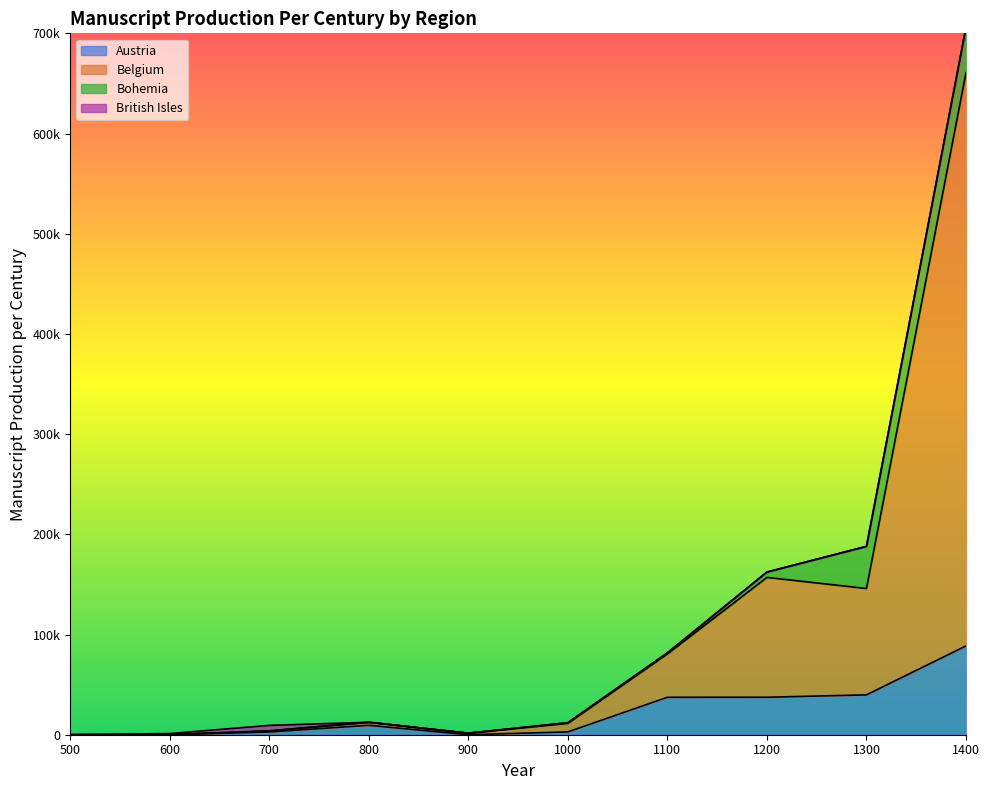

How many interior local peaks does the Austria series have?

1